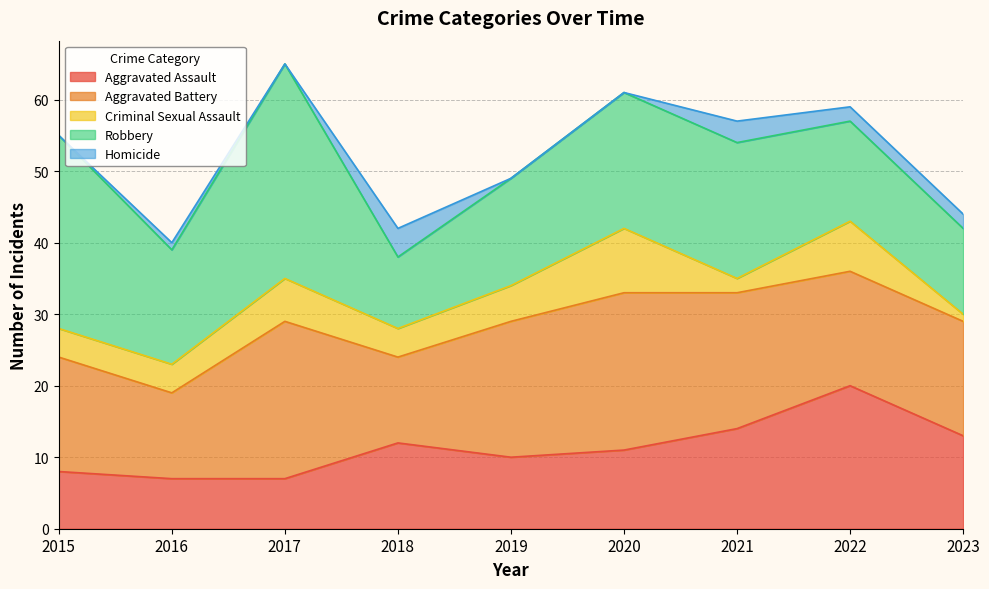

What is the difference between the maximum and minimum values in the Homicide series?

4